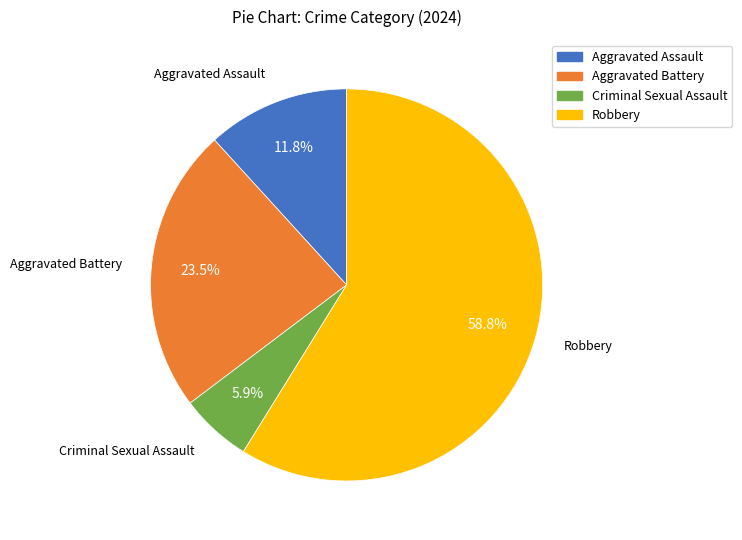

What is the ratio of the value at Aggravated Battery to the value at Robbery?

0.4